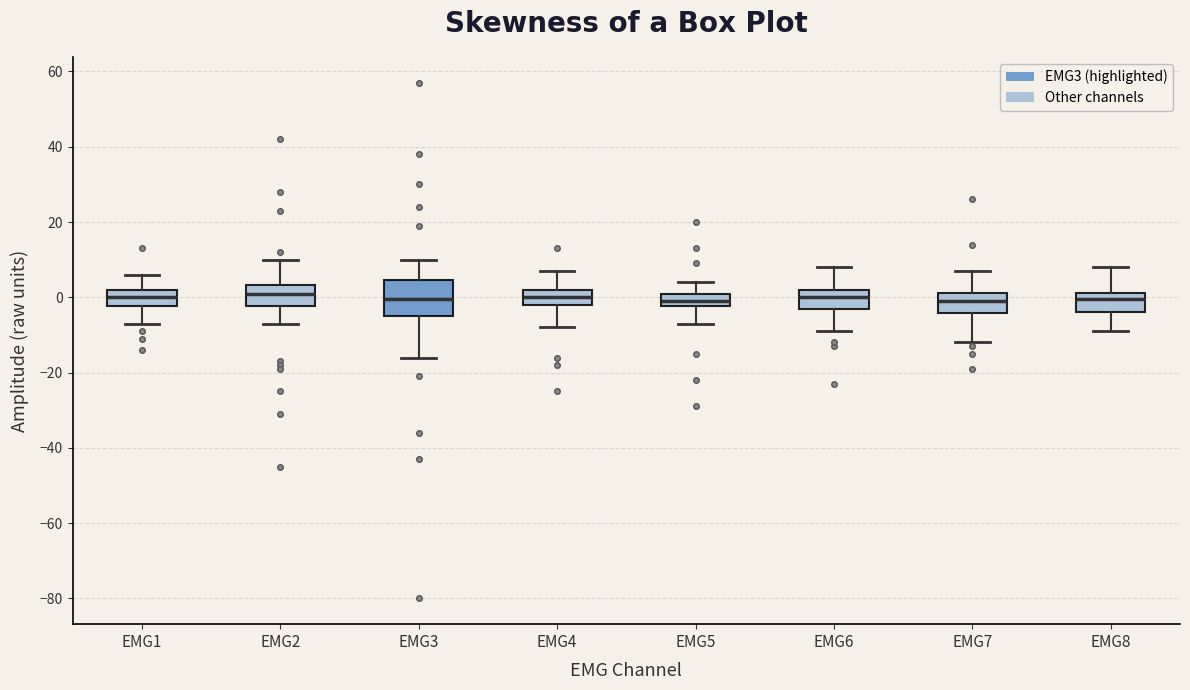

Comparing the boxes themselves (not the whiskers), which one is the tallest?

EMG3